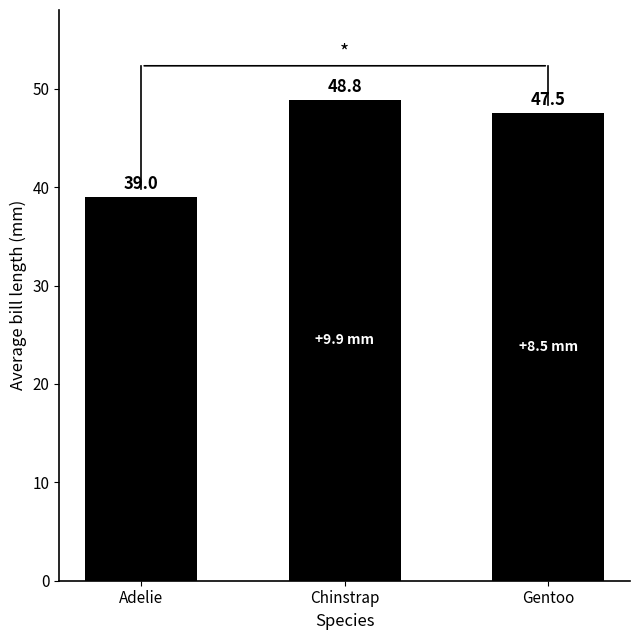

True or false: the data shows 17.9 at Chinstrap.

False